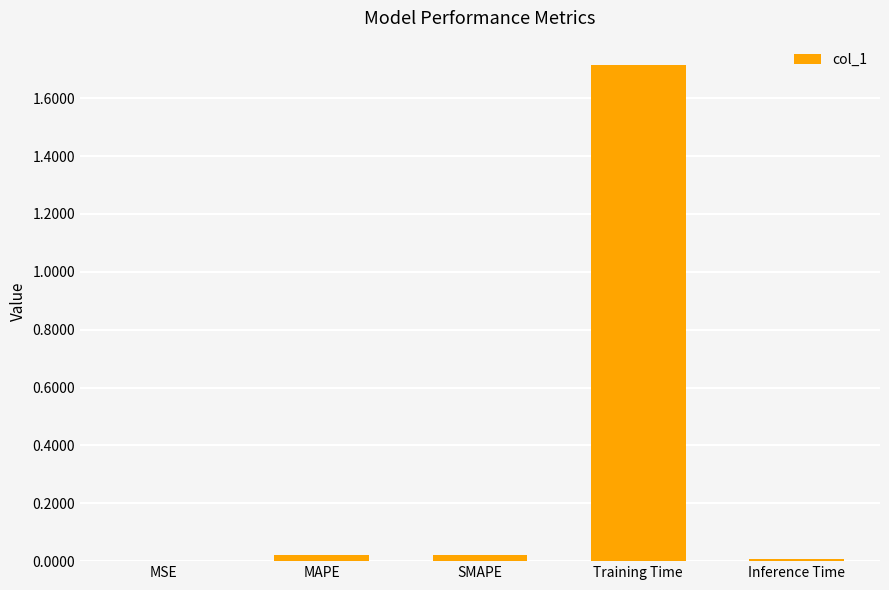

Which label corresponds to the largest value in the chart?

Training Time